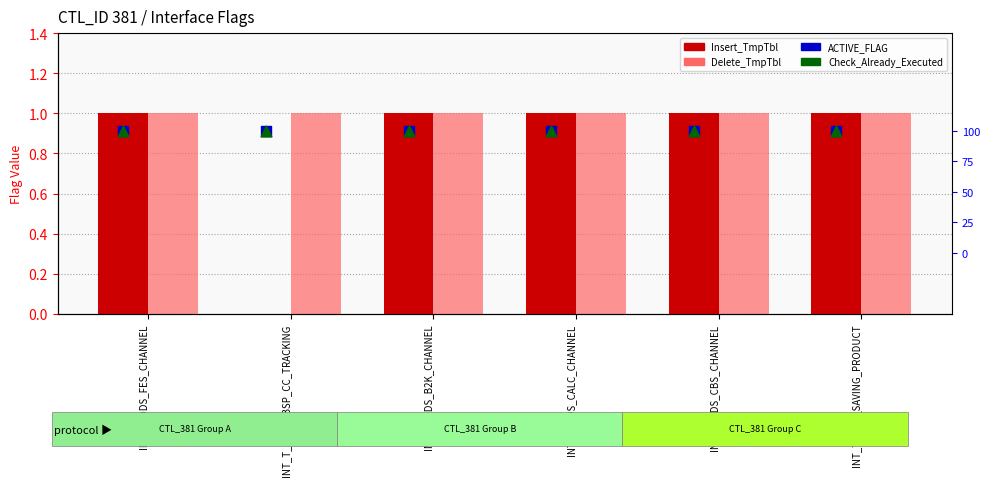

Which series reaches the maximum Y coordinate?

Insert_TmpTbl